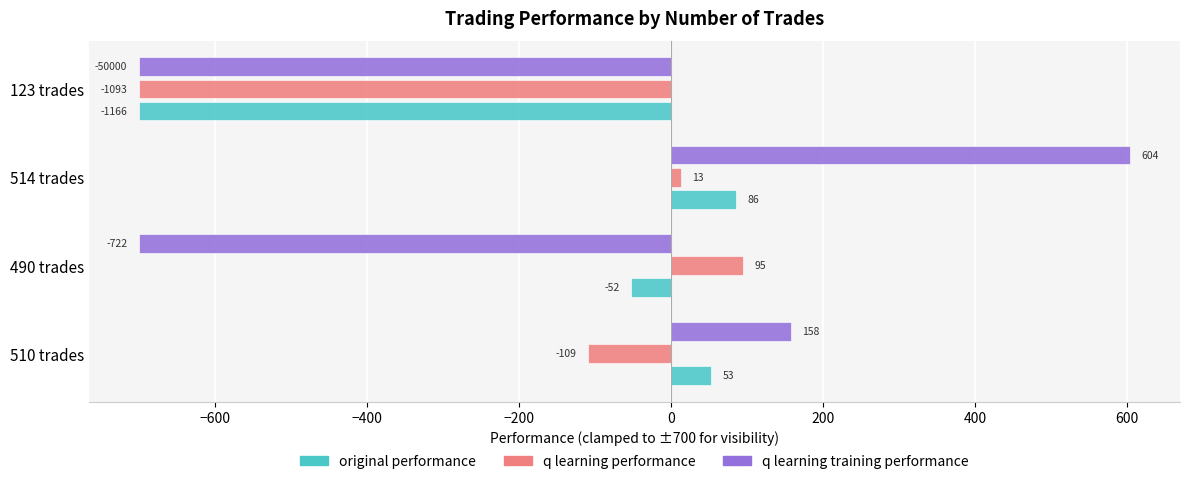

Rank the categories by original performance value from lowest to highest.

123 trades, 490 trades, 510 trades, 514 trades